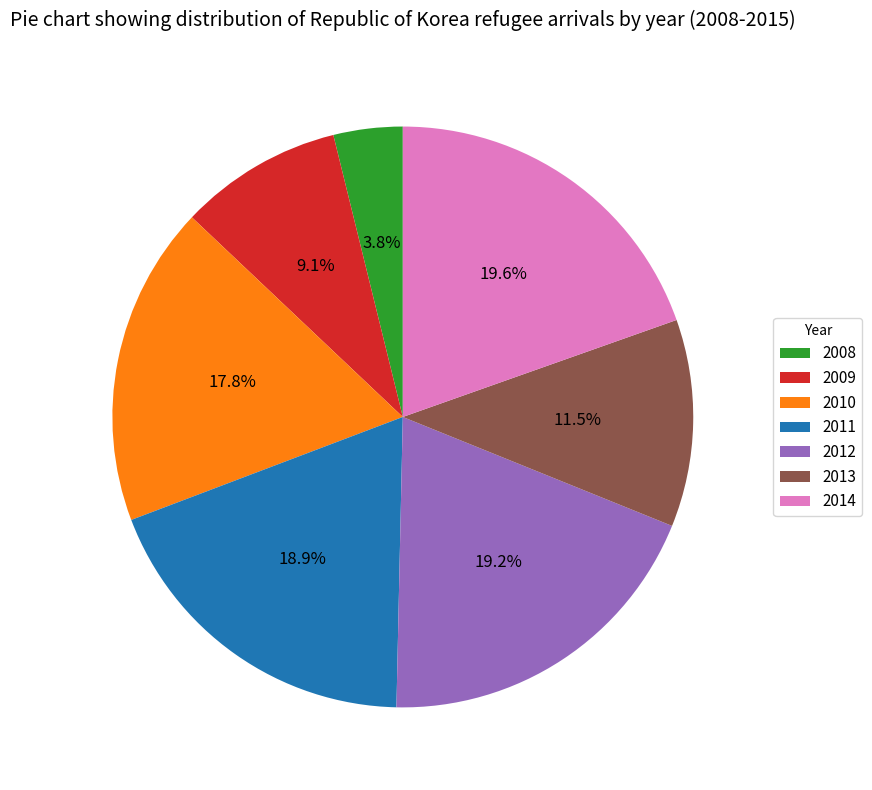

What is the total percentage of 2012 and 2011?

38.1%